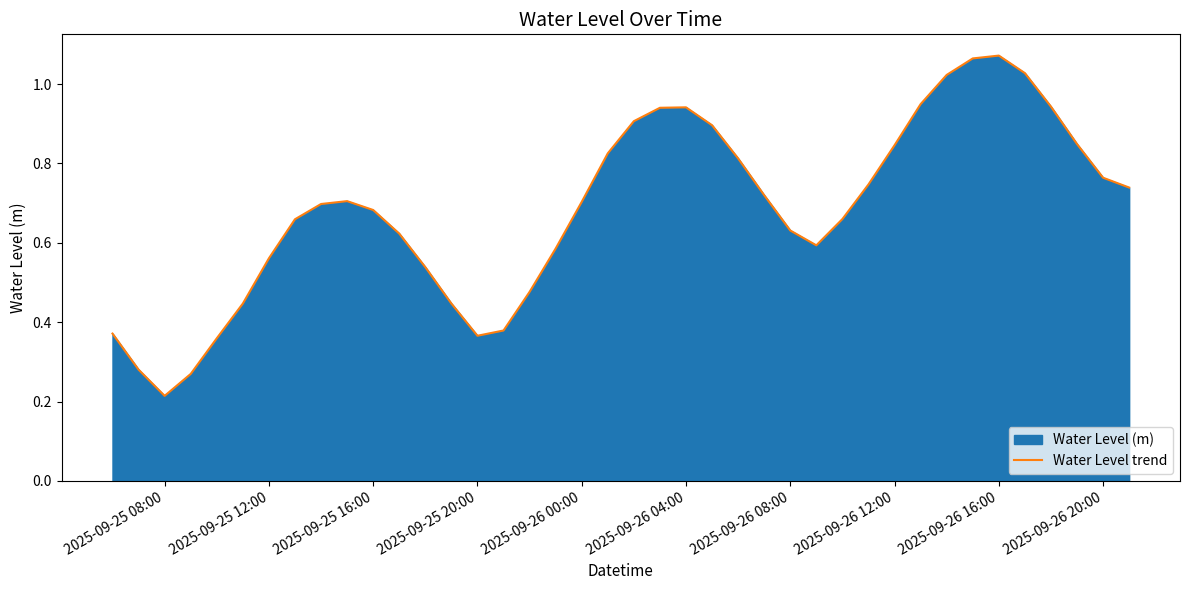

What is the difference between the second highest and second lowest values?

0.8